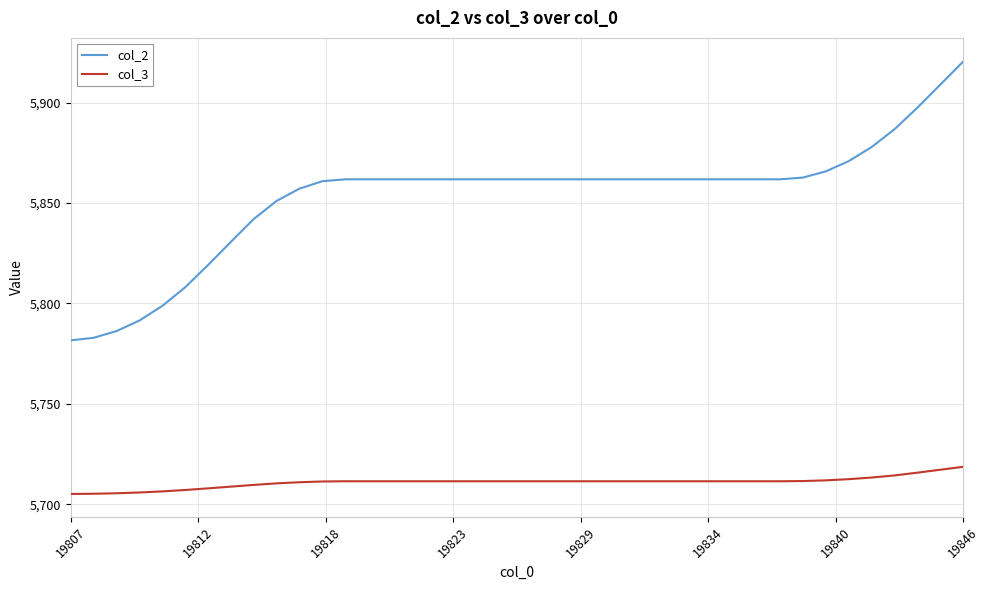

At how many categories does at least one series exceed 5833?

32